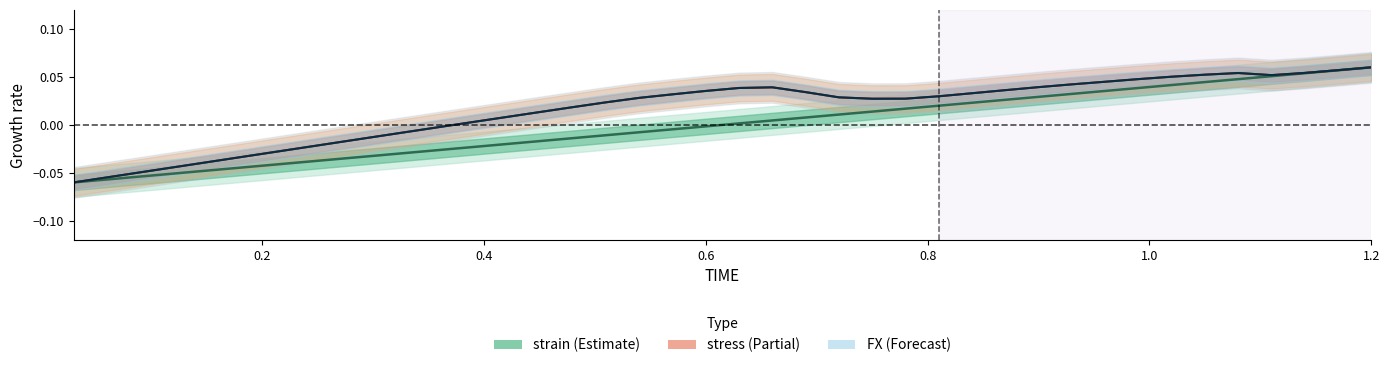

Is the value of strain at 0.12 greater than the value of FX at 0.81?

No